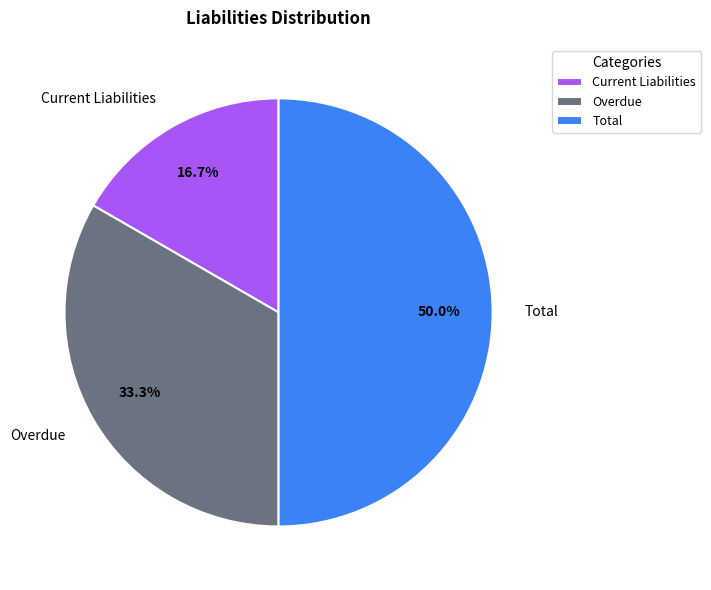

Does Current Liabilities account for over 50% of the chart?

No